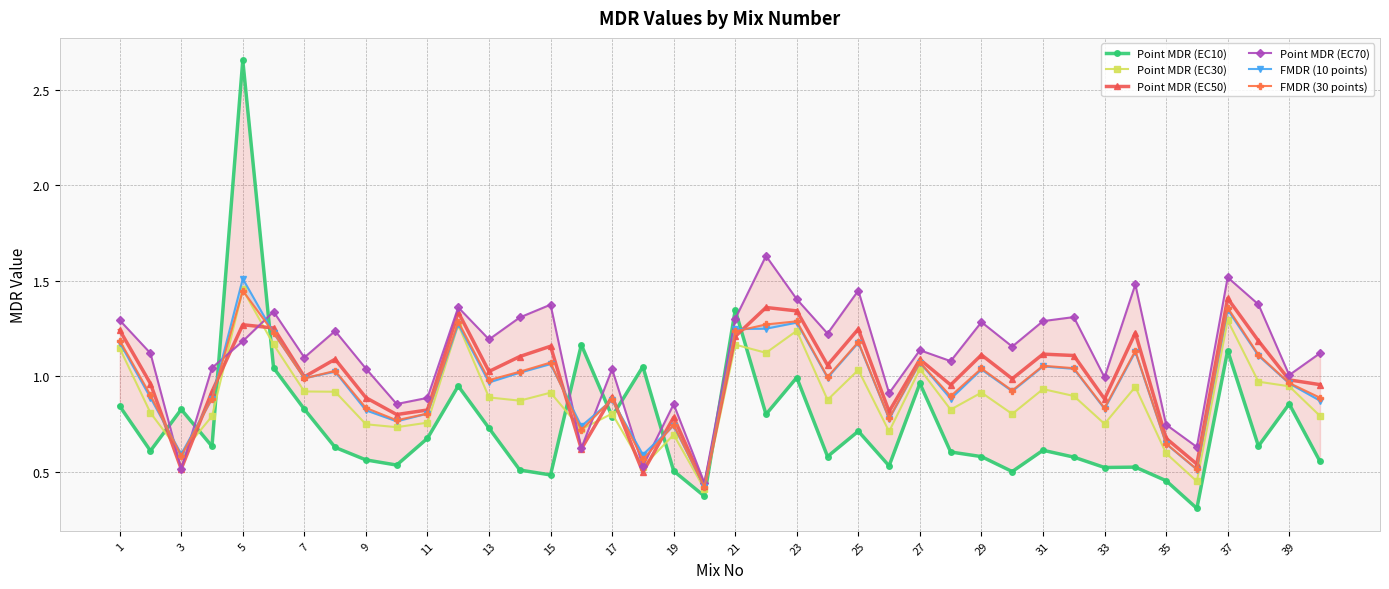

True or false: Point MDR (EC30) has more than 0 points higher than both neighbors.

True